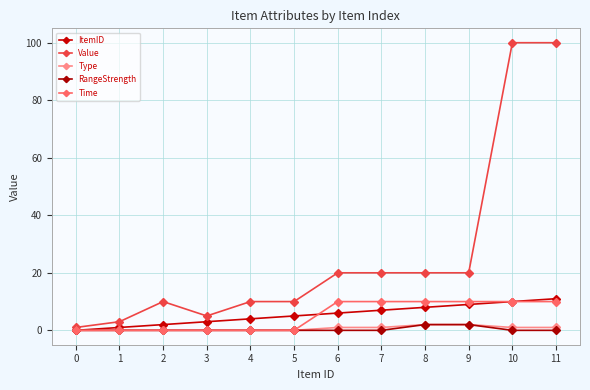

Is this an area chart (filled region under the line)?

No